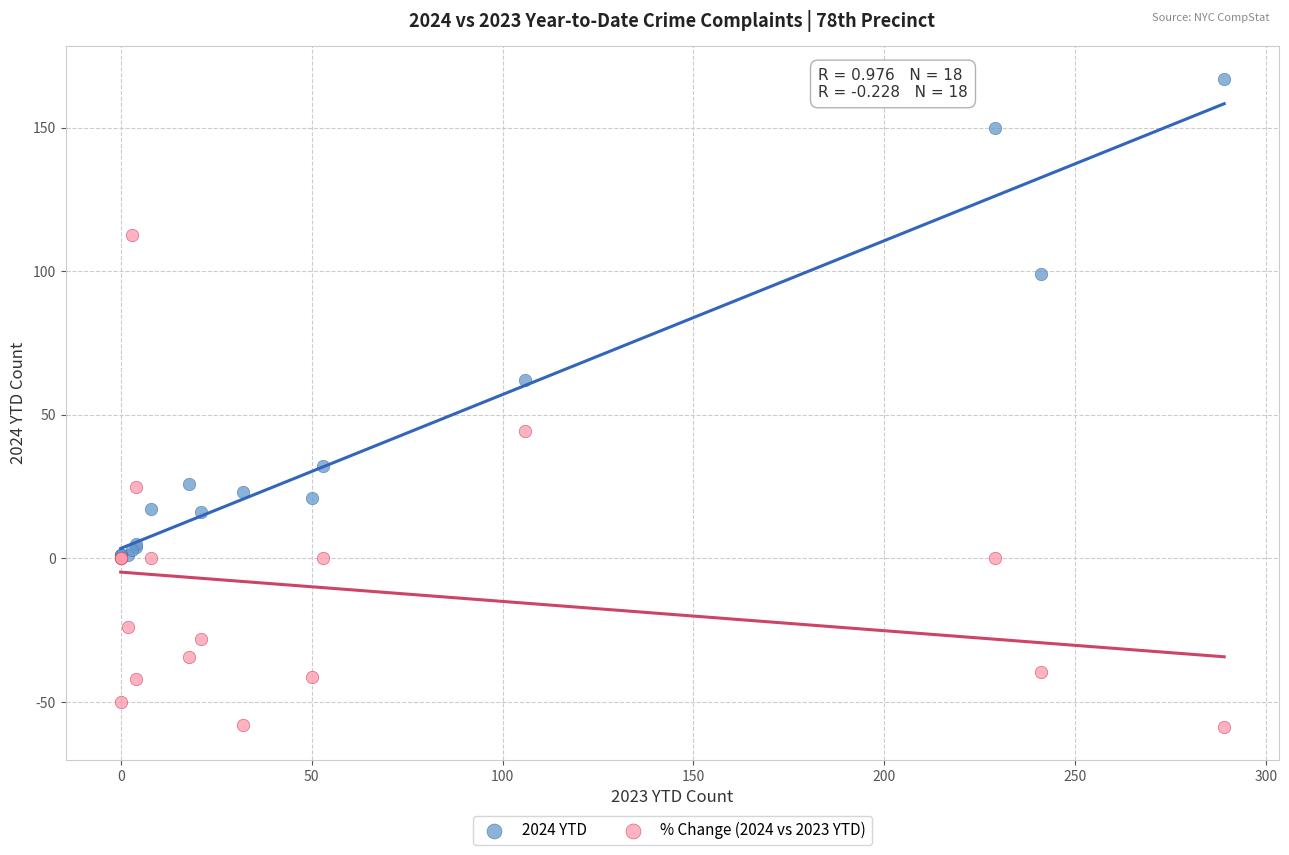

Which series reaches the minimum Y coordinate?

% Change (2024 vs 2023 YTD)